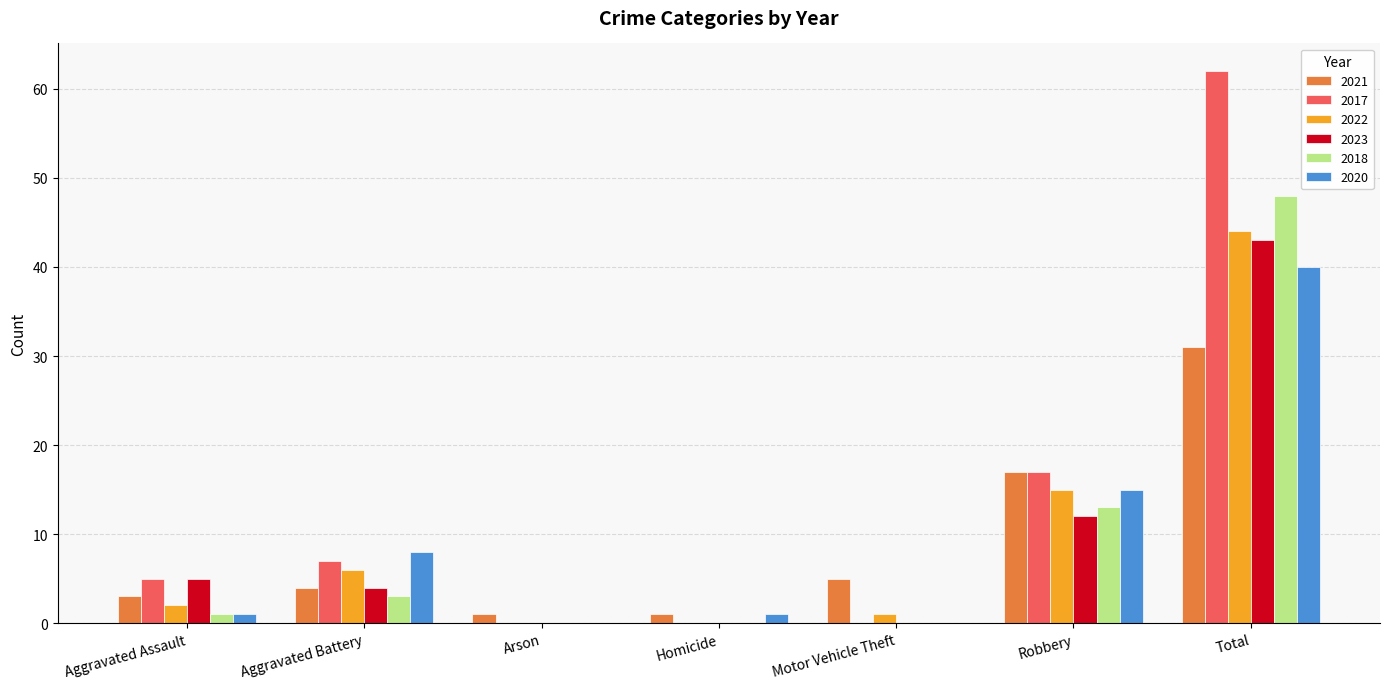

What is the spread (max minus min) of values at Aggravated Battery?

5